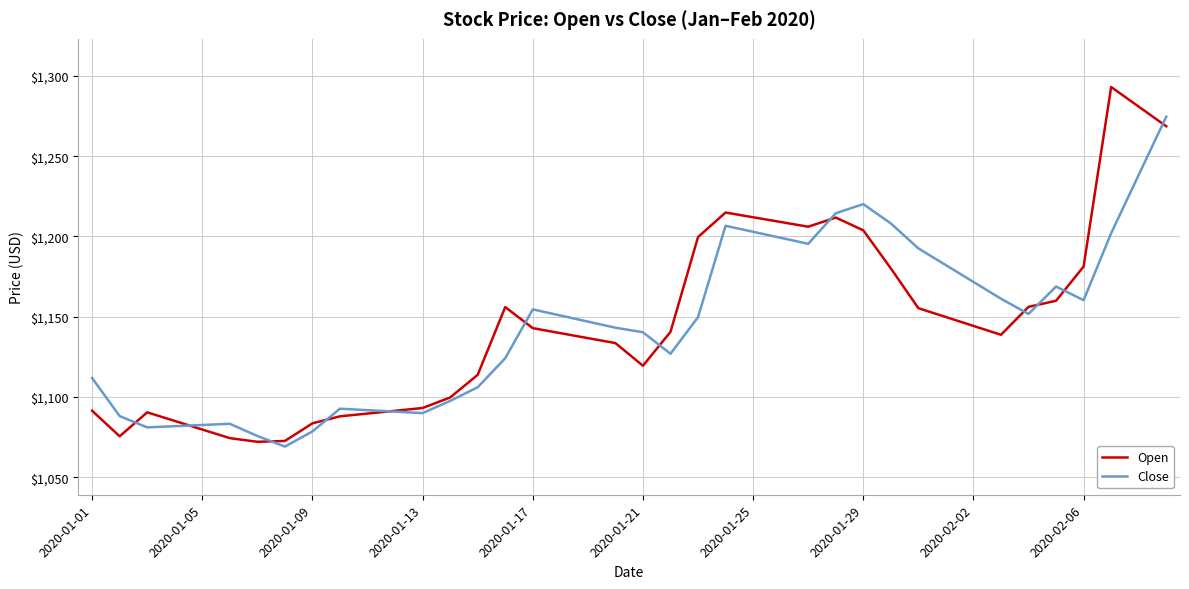

In Close, how many points are lower than both neighbors (excluding endpoints)?

7